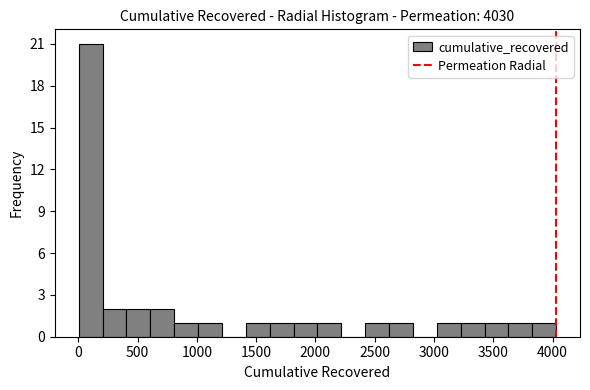

Over which range of the x-axis is the bar tallest?

0 to 200